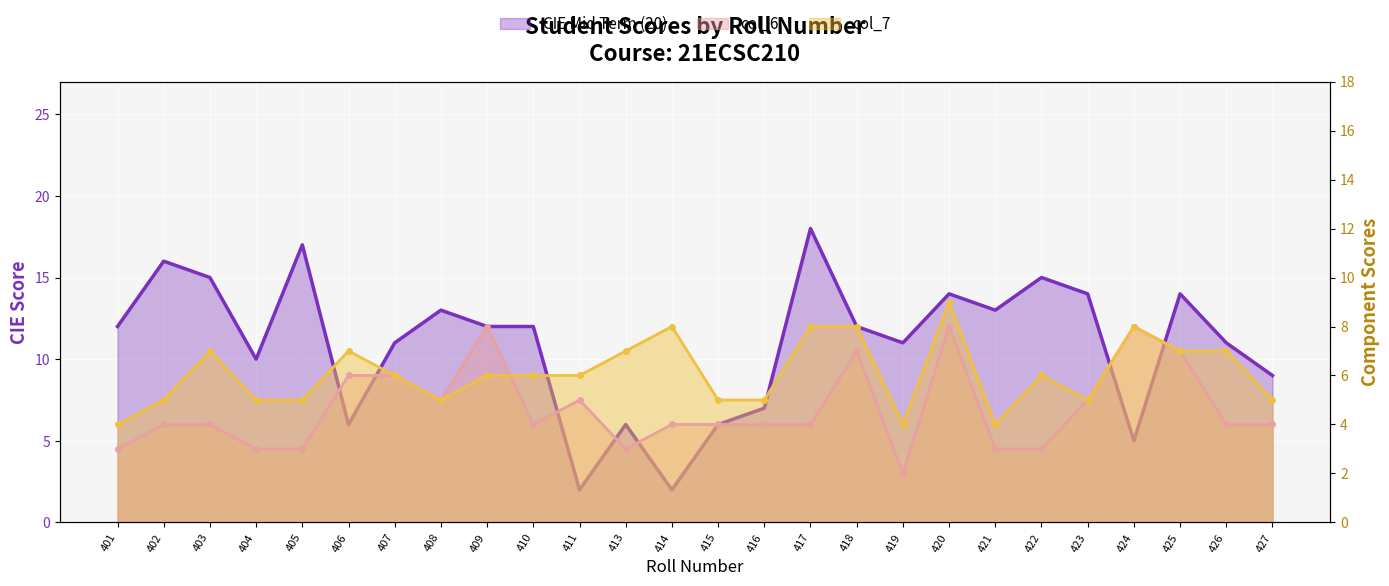

What is the maximum value for col_7?

9